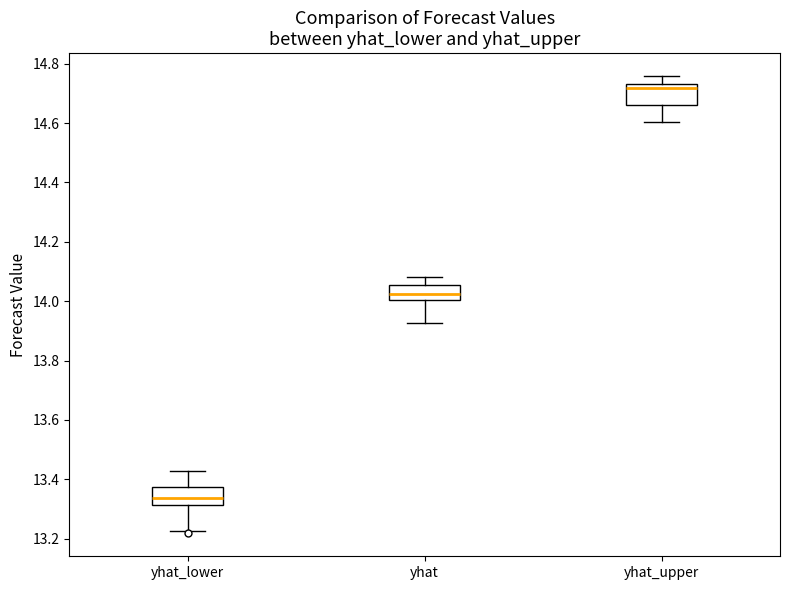

Which box has the highest median line?

yhat_upper